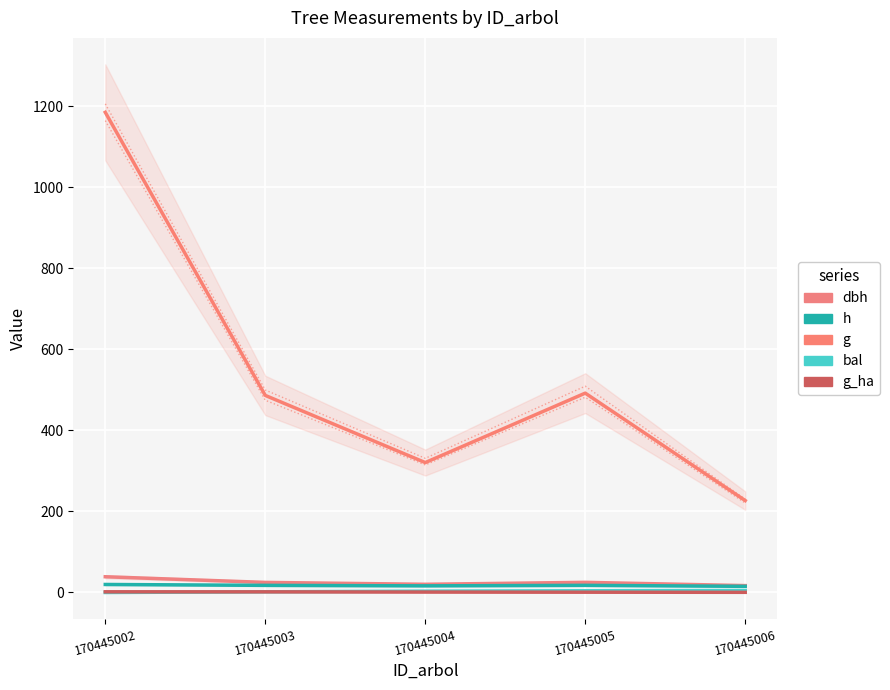

Which series has the largest total across all categories?

g